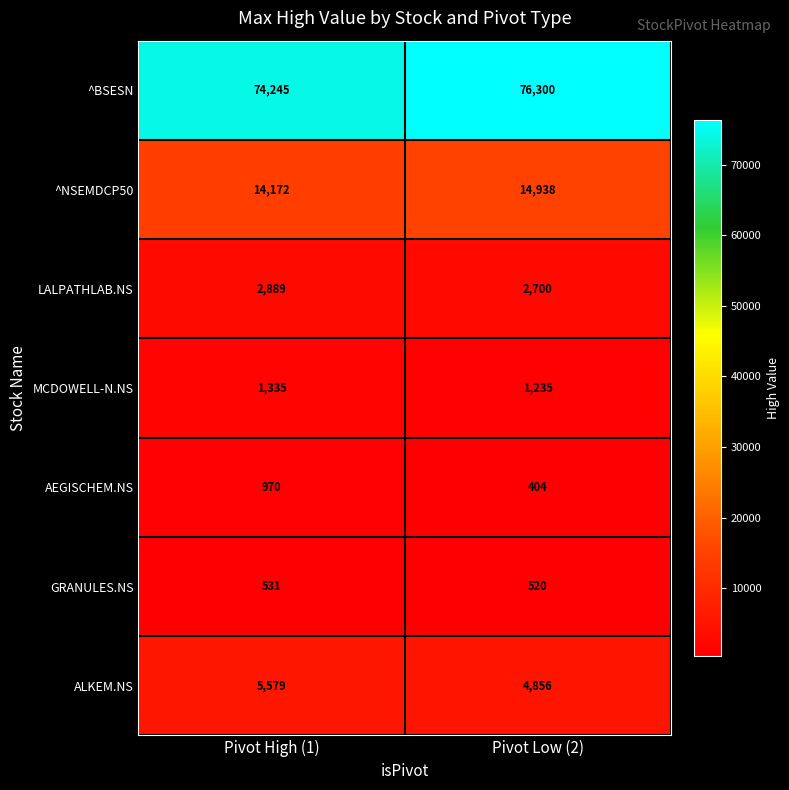

The value of AEGISCHEM.NS at Pivot Low (2) is 404. True or false?

True